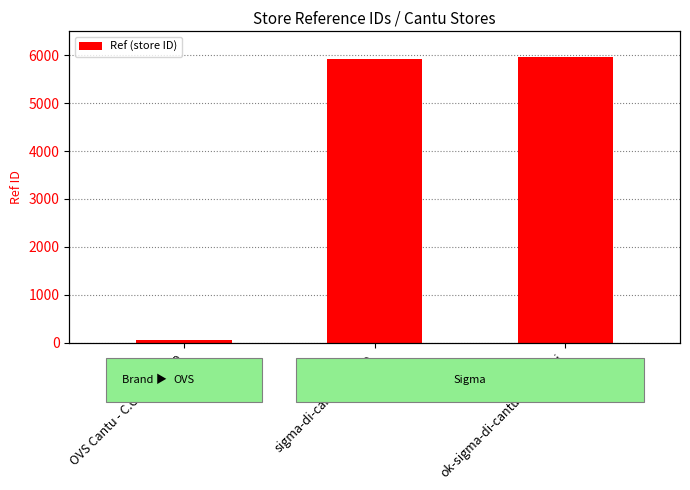

What is the change in value from OVS Cantu - C.C. Mirabello to ok-sigma-di-cantu-g-mazzini?

+5899